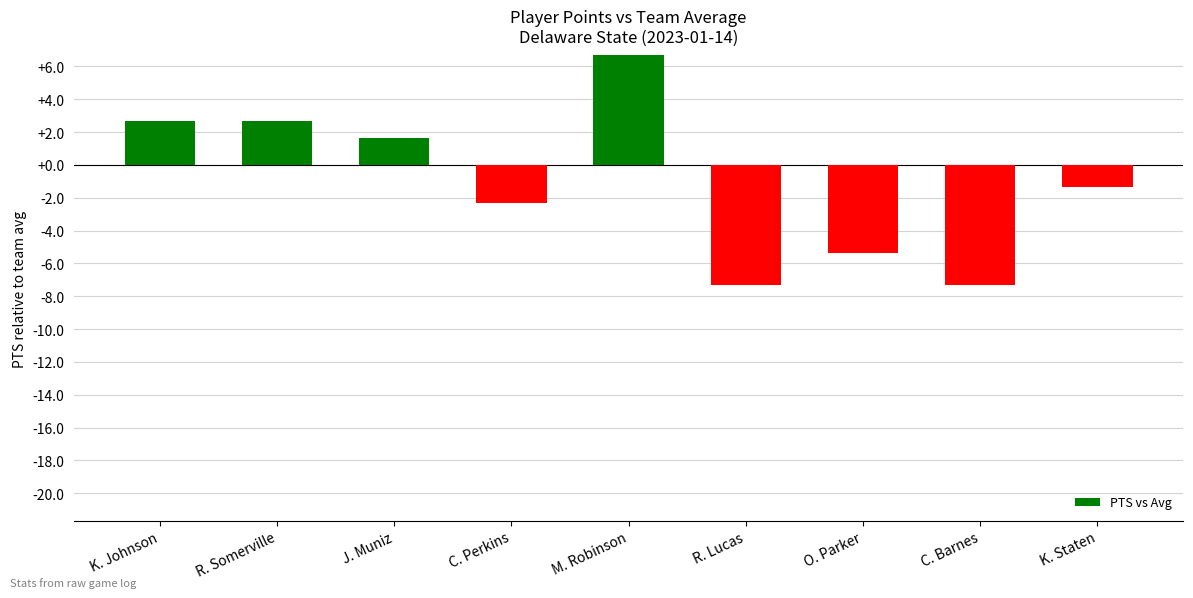

What is the sum of the values at C. Barnes and R. Somerville?

-4.7